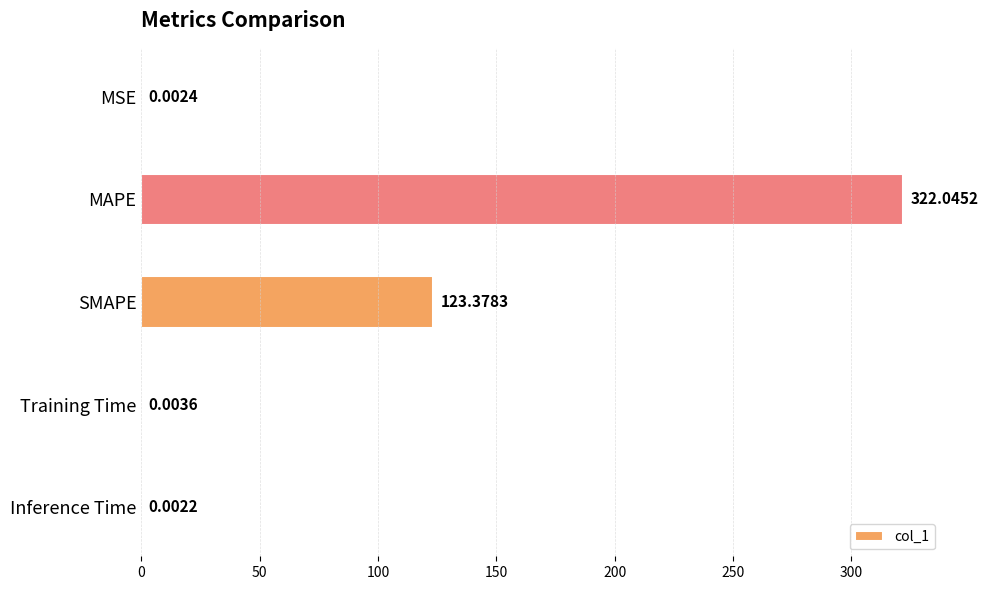

What is the change in value from SMAPE to Inference Time?

-123.4